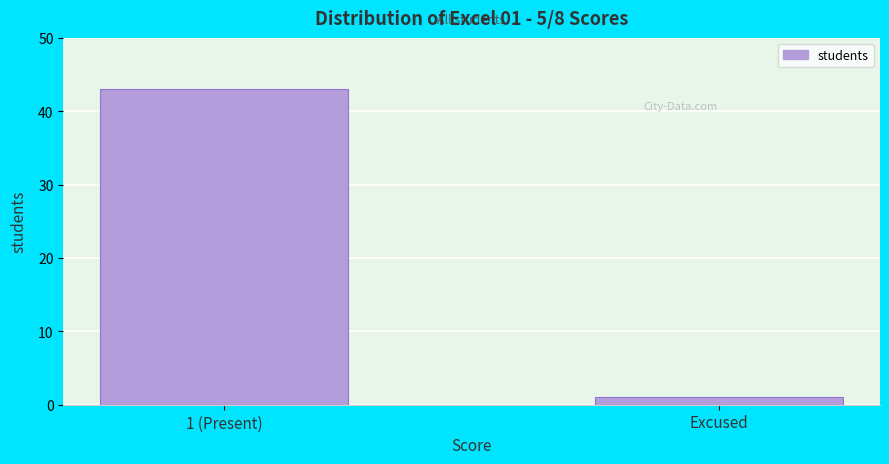

Reading left to right, transcribe all the data shown in this chart.

1 (Present)=43	Excused=1